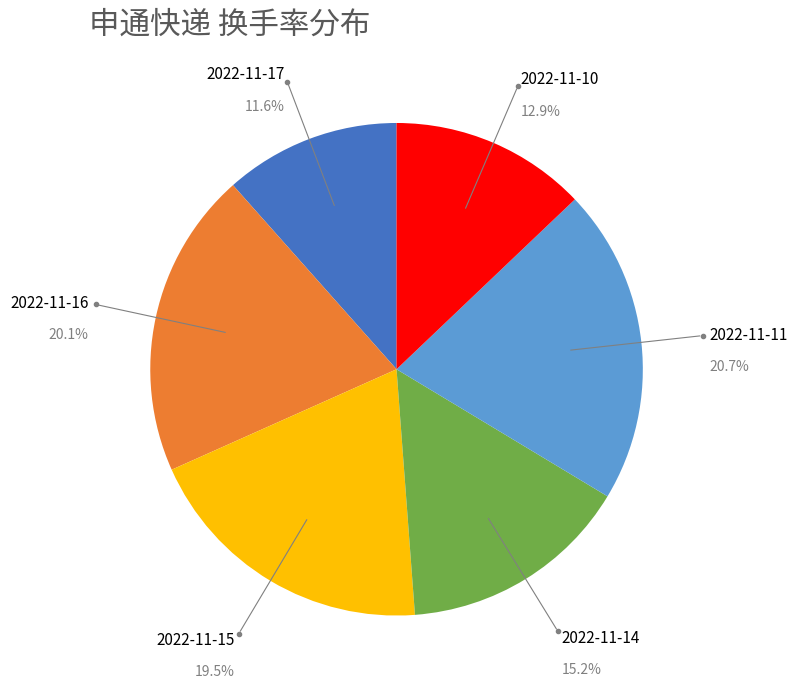

Is there any slice that represents more than half of the pie?

No